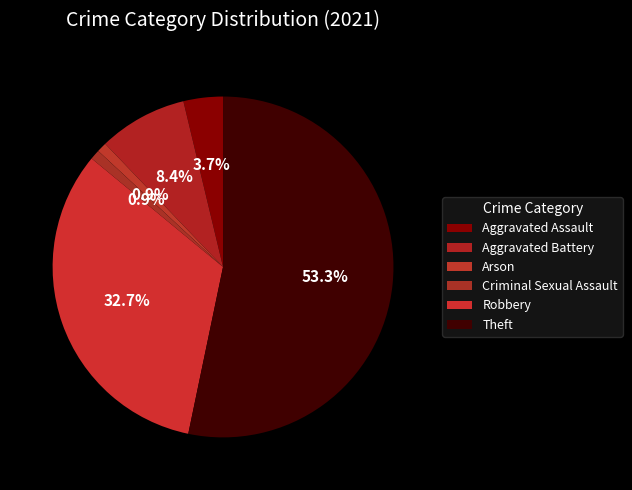

To the nearest percent, what is the combined percentage of Aggravated Battery and Arson?

9%